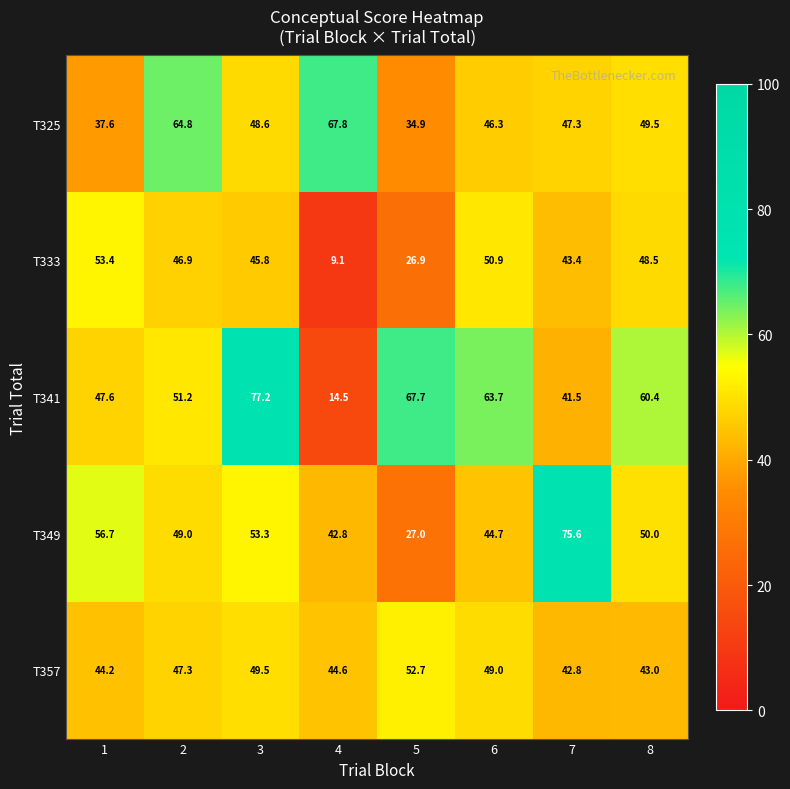

At which label is T325 closest to 51?

8